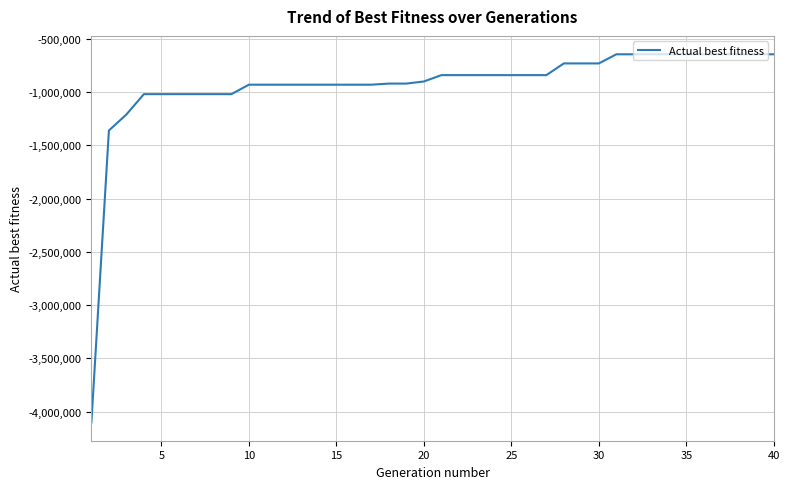

What is the greatest value displayed?

-644243